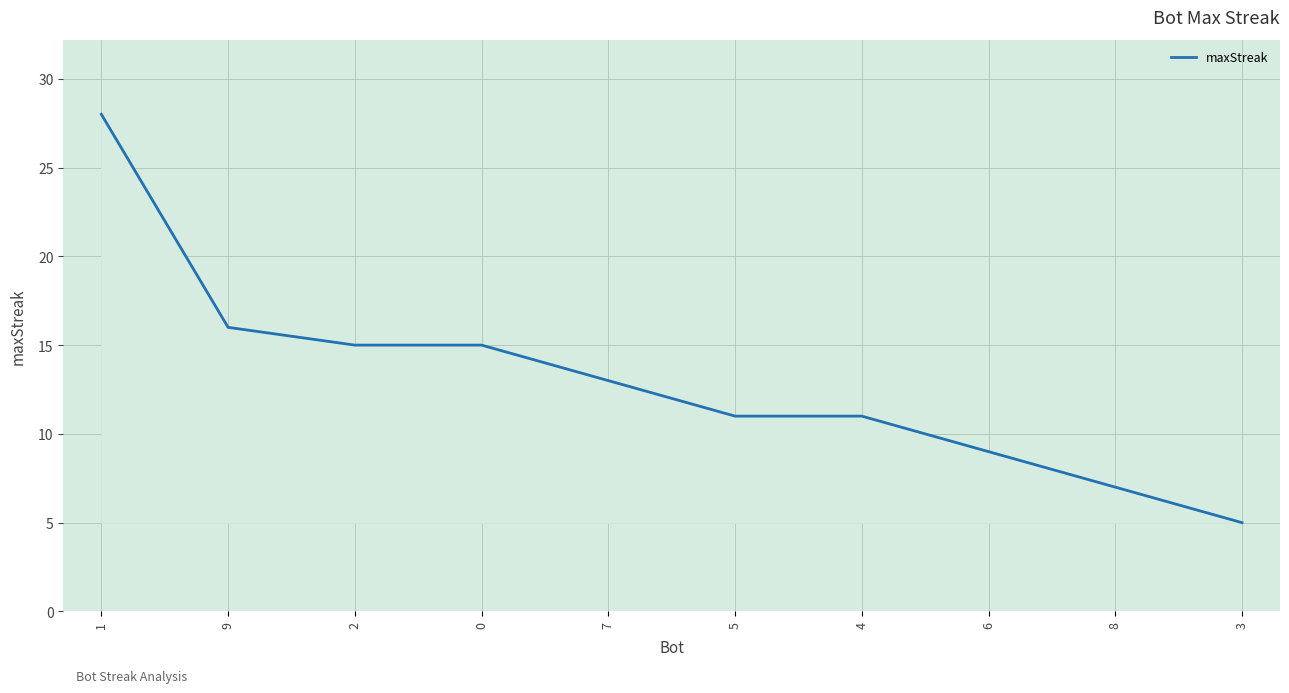

Reading left to right, extract all data points from this chart.

28	16	15	15	13	11	11	9	7	5